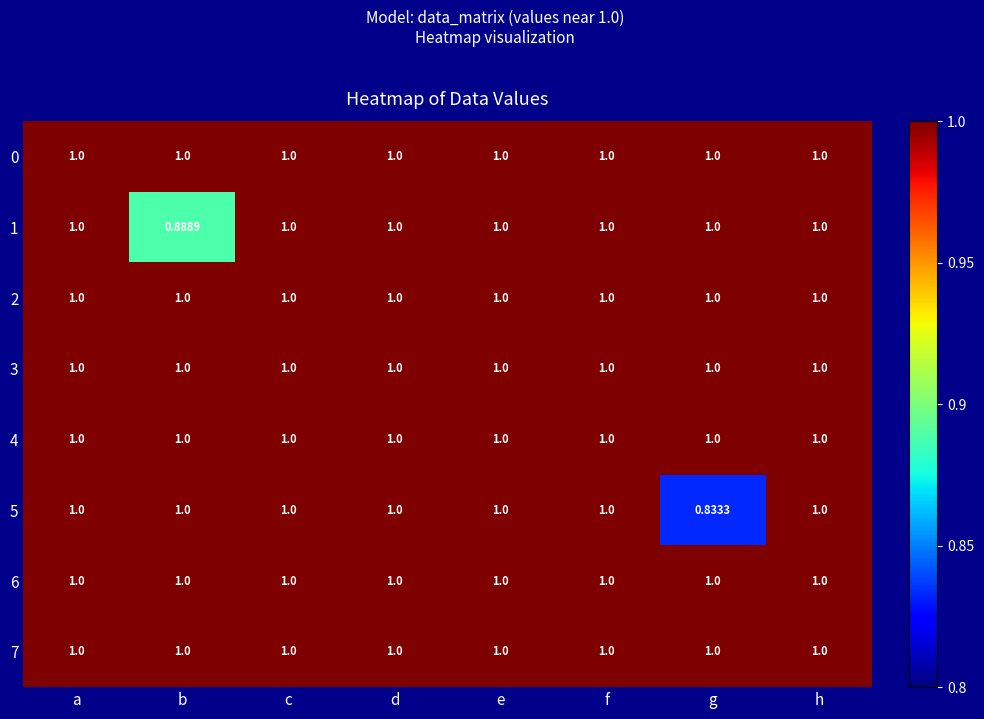

At which category does the chart reach its minimum across all series?

g